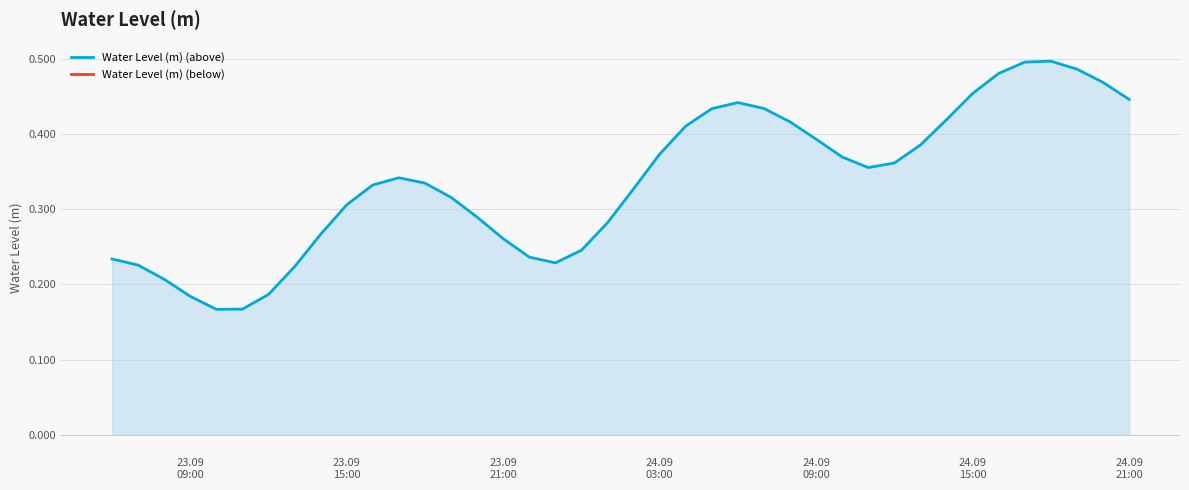

True or false: Water Level (m) (above) has a value of 0.7 at 24.09 09:00.

False